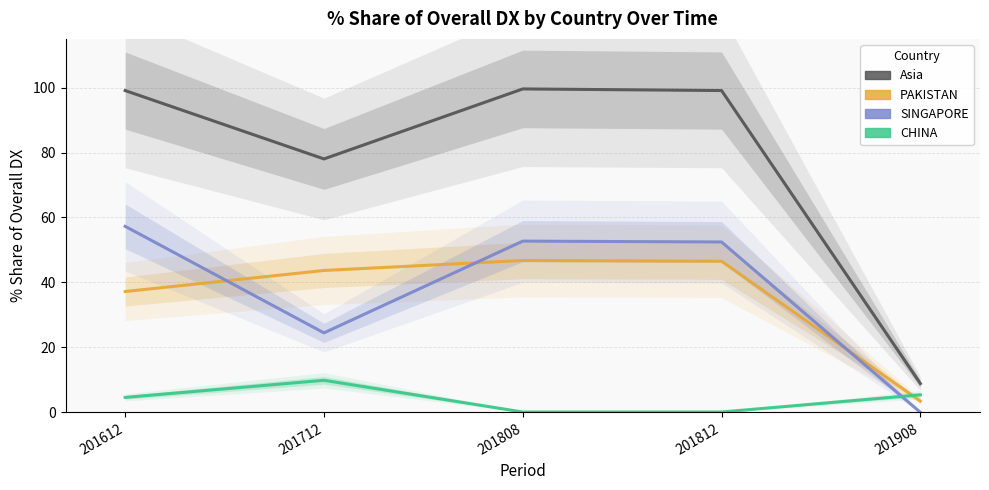

Reading right to left, list all the values displayed in this chart.

Asia: 8.9	99.1	99.6	78.0	99.1
PAKISTAN: 3.5	46.5	46.8	43.7	37.2
SINGAPORE: 0.0	52.5	52.7	24.5	57.3
CHINA: 5.4	0.1	0.1	9.9	4.6